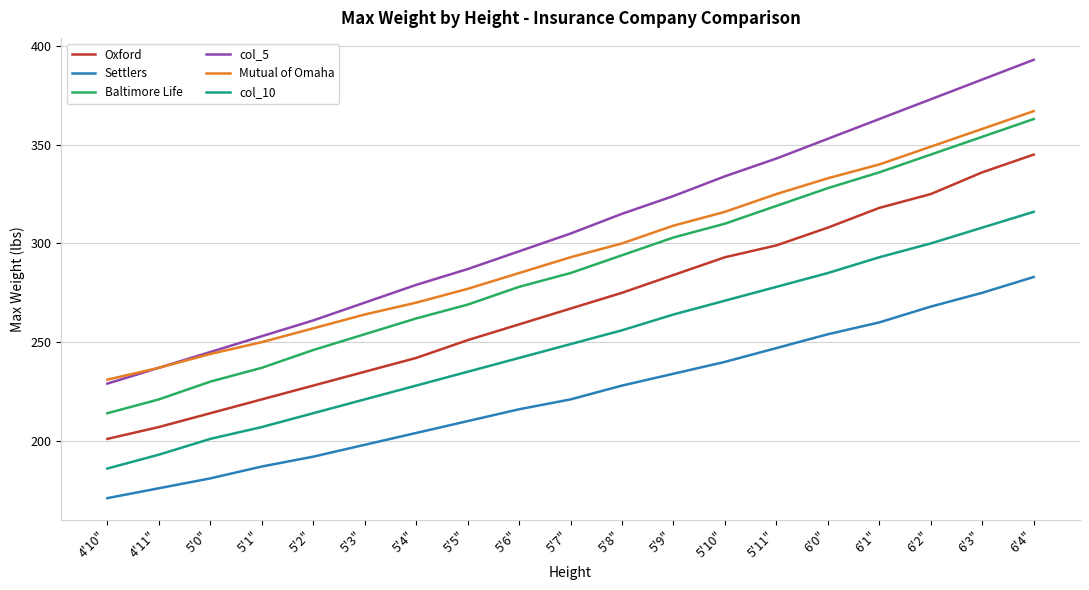

The value of Baltimore Life at 6'0" is 328. True or false?

True